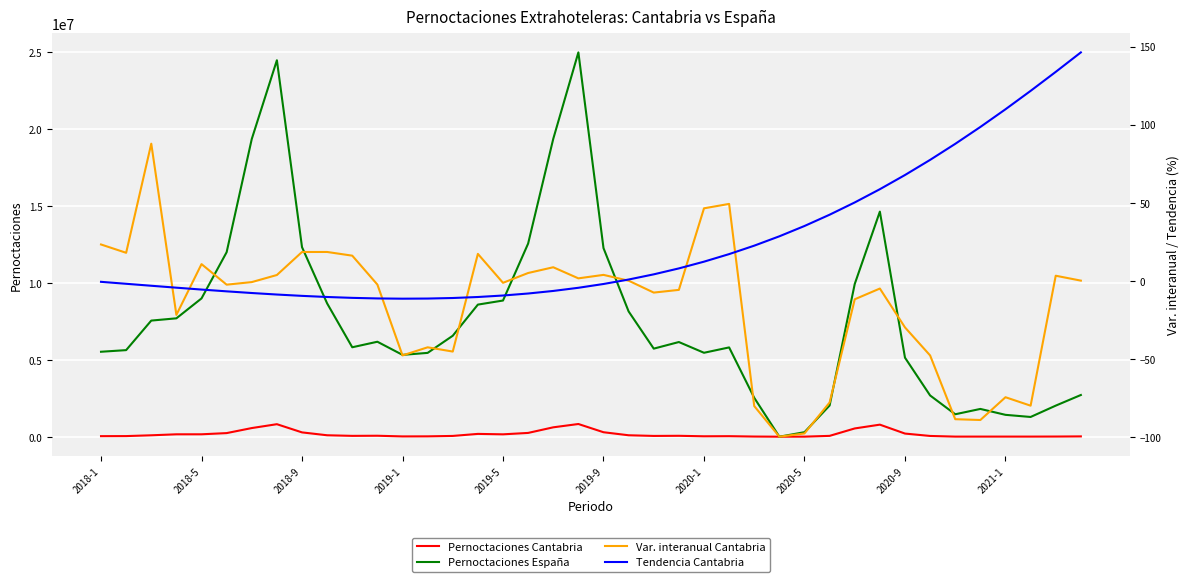

At which label is Pernoctaciones España closest to 12479346?

17